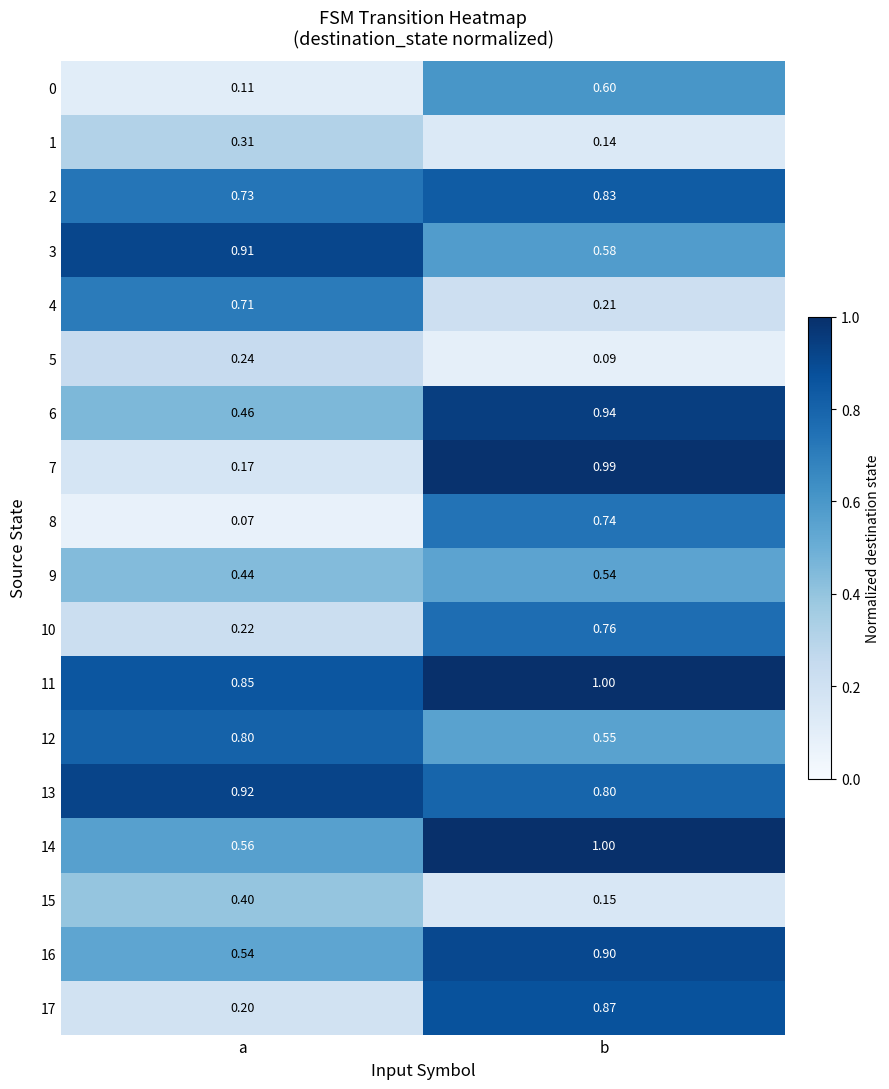

At which label is 13 closest to 0?

b